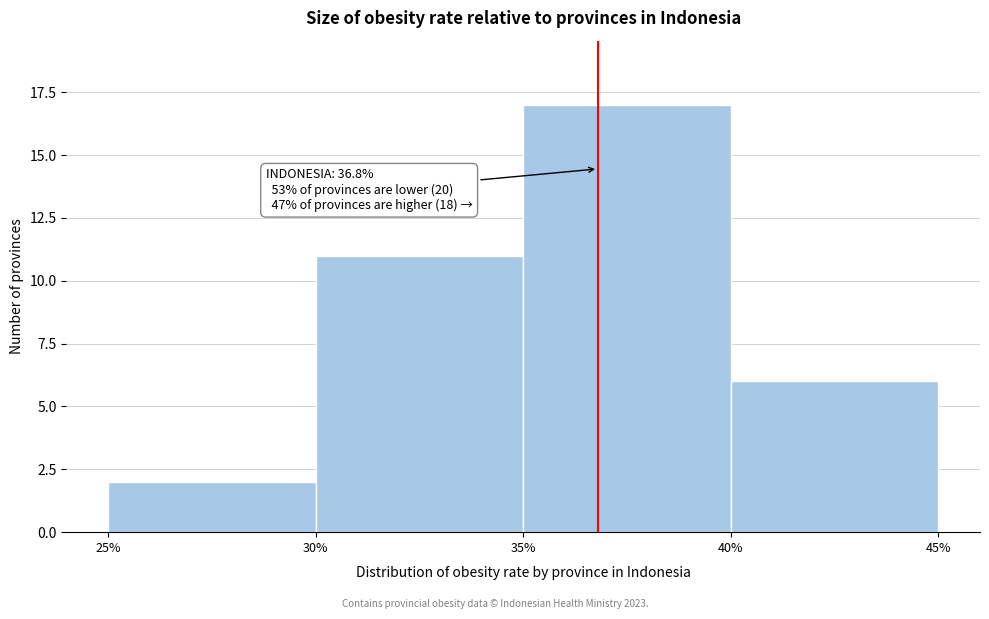

Which range on the x-axis has the tallest bar?

35% to 40%